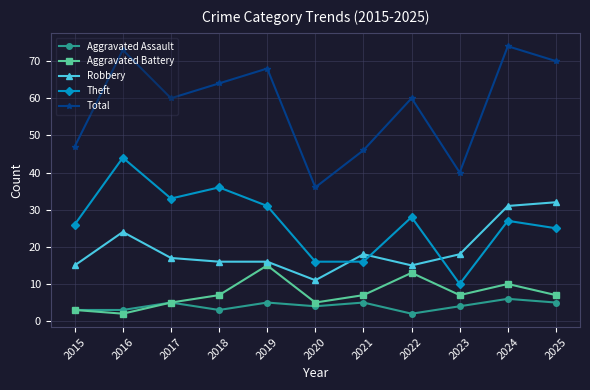

What is the value of the Aggravated Assault point at the 5th from the left?

5